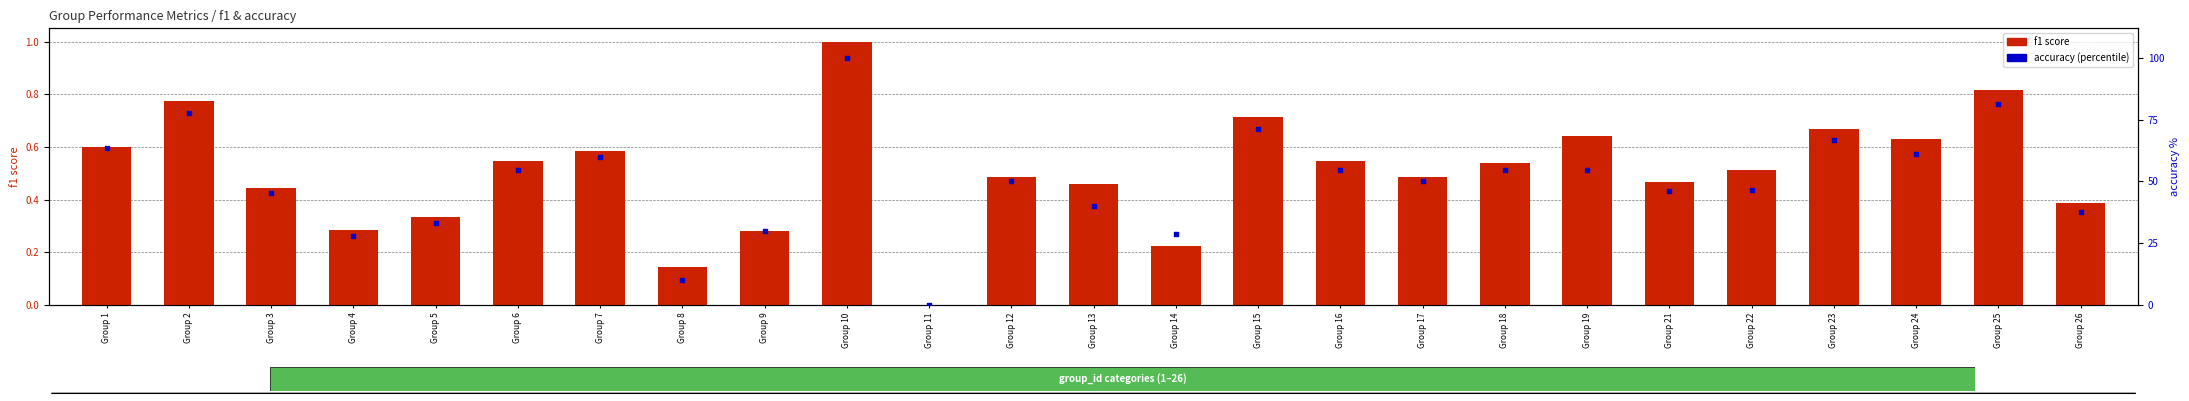

At which category is the sum across all series the highest?

Group 10